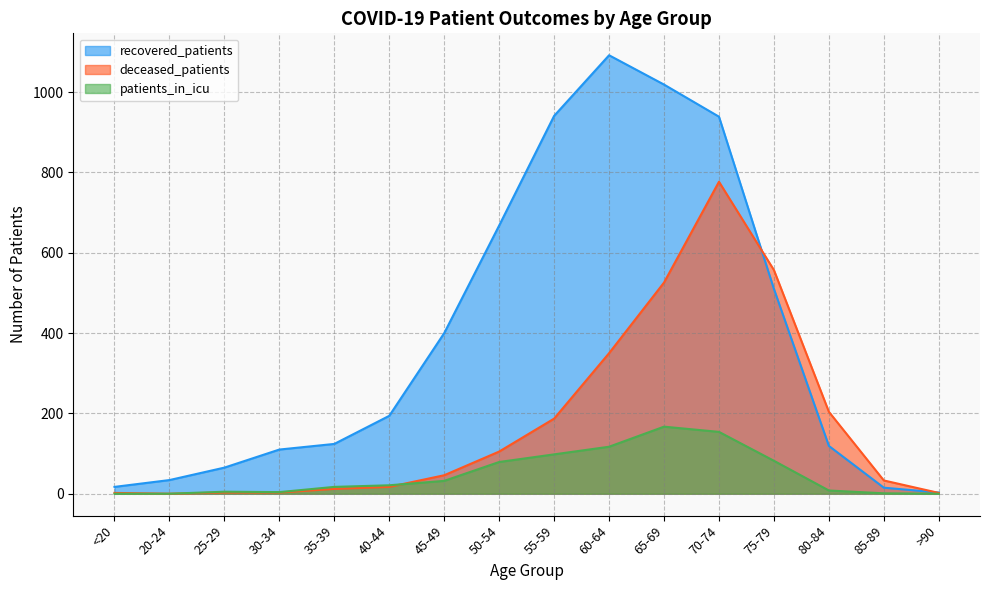

At <20, list the series in order from smallest to largest.

patients_in_icu, deceased_patients, recovered_patients